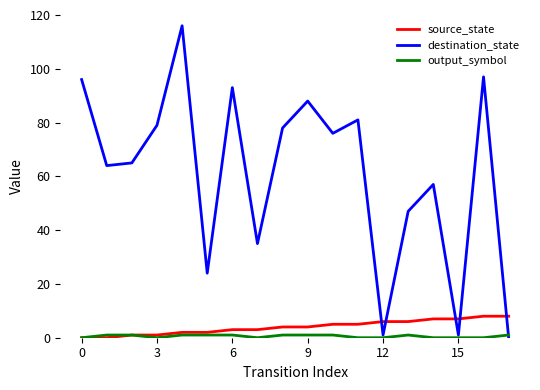

Which series has the largest range (max minus min)?

destination_state